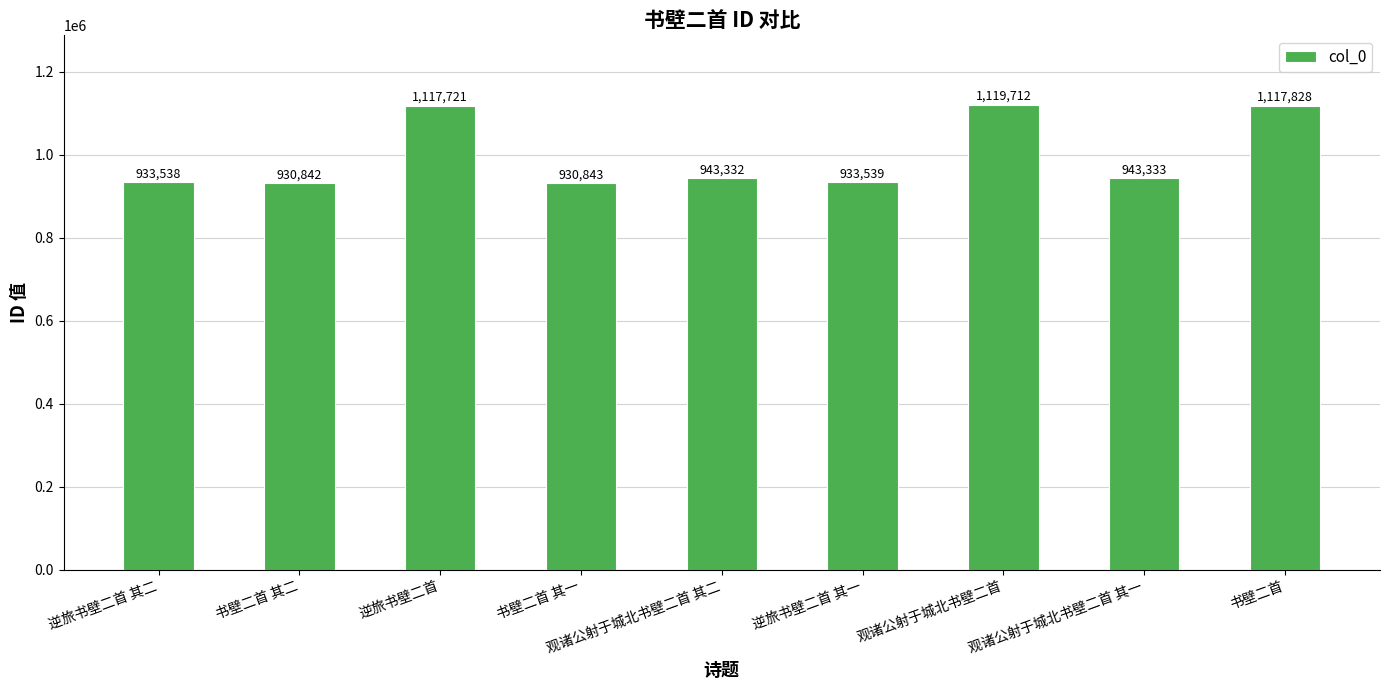

Where is the data nearest to the value 1025277?

观诸公射于城北书壁二首 其一